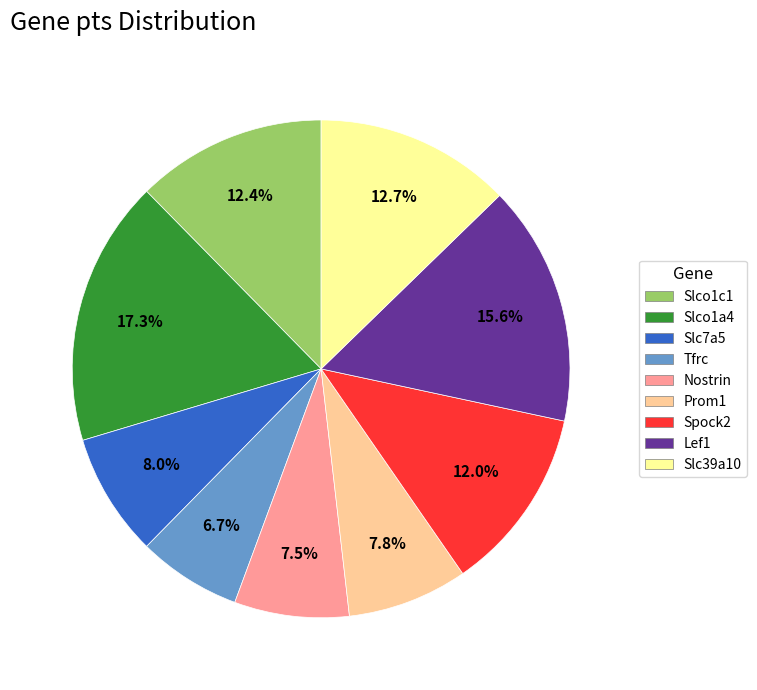

To the nearest percent, what portion does Slc7a5 represent?

8%